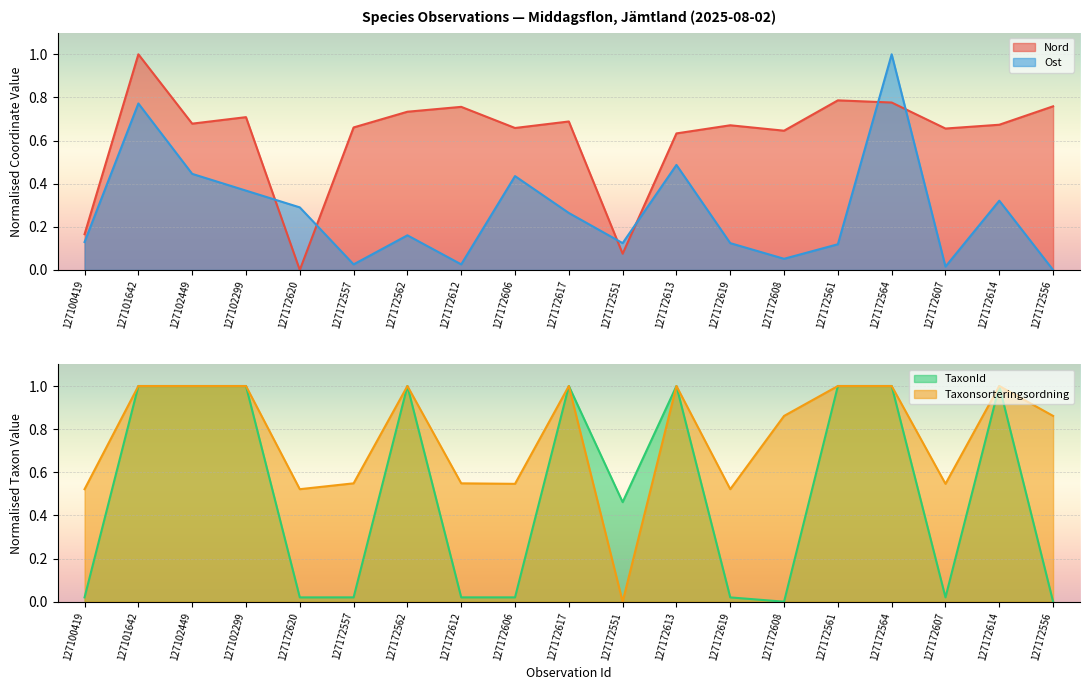

The value of Ost at 127172556 is 0.0. True or false?

True